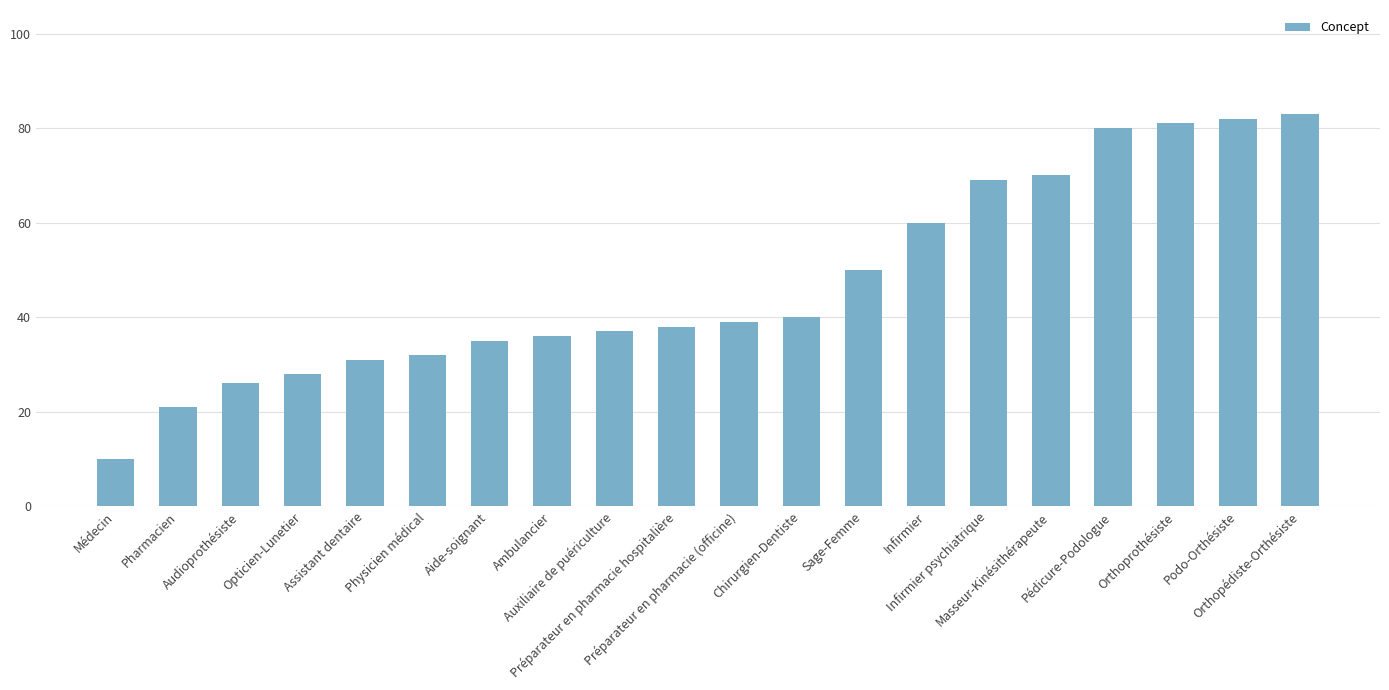

Rank the categories by value from lowest to highest.

Médecin, Pharmacien, Audioprothésiste, Opticien-Lunetier, Assistant dentaire, Physicien médical, Aide-soignant, Ambulancier, Auxiliaire de puériculture, Préparateur en pharmacie hospitalière, Préparateur en pharmacie (officine), Chirurgien-Dentiste, Sage-Femme, Infirmier, Infirmier psychiatrique, Masseur-Kinésithérapeute, Pédicure-Podologue, Orthoprothésiste, Podo-Orthésiste, Orthopédiste-Orthésiste